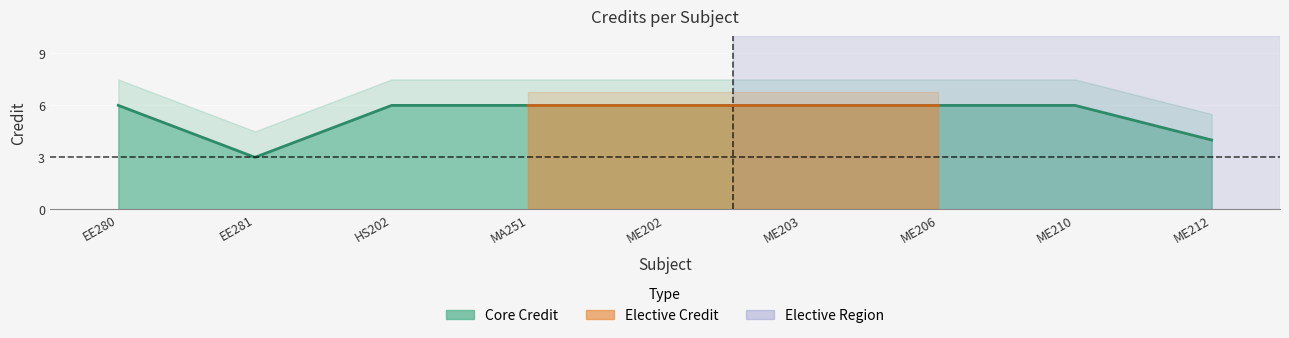

Approximately how many times larger is the value at EE281 compared to ME210?

0.5